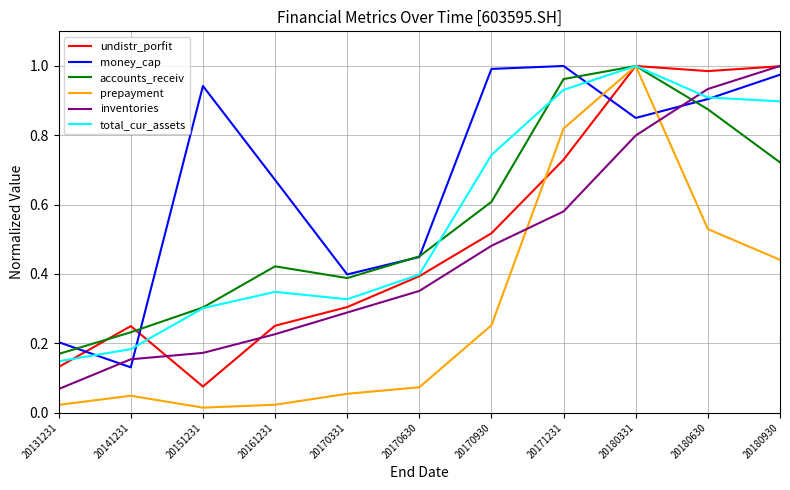

How many interior local valleys does the prepayment series have?

1